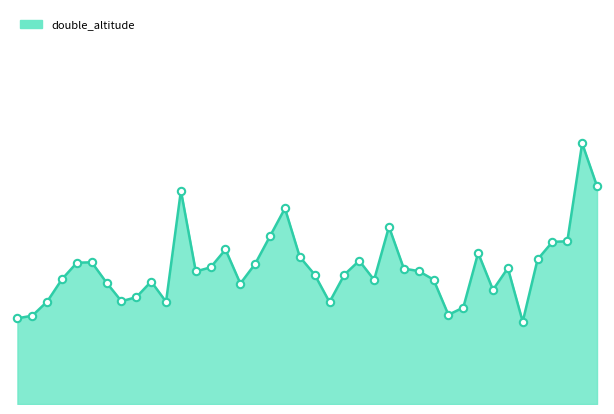

How many lines are shown in the chart?

1